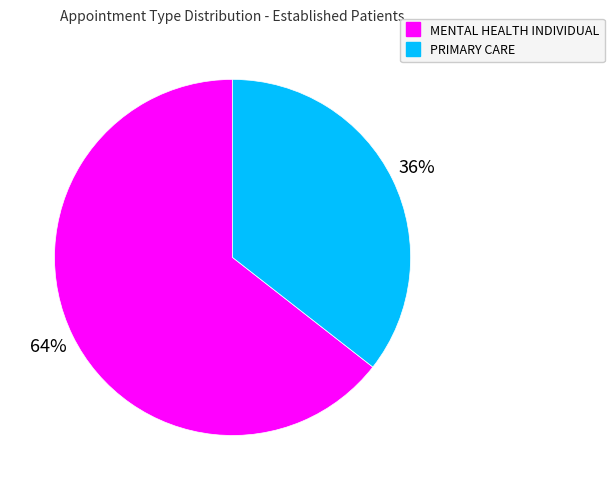

How many segments does this pie chart have?

2